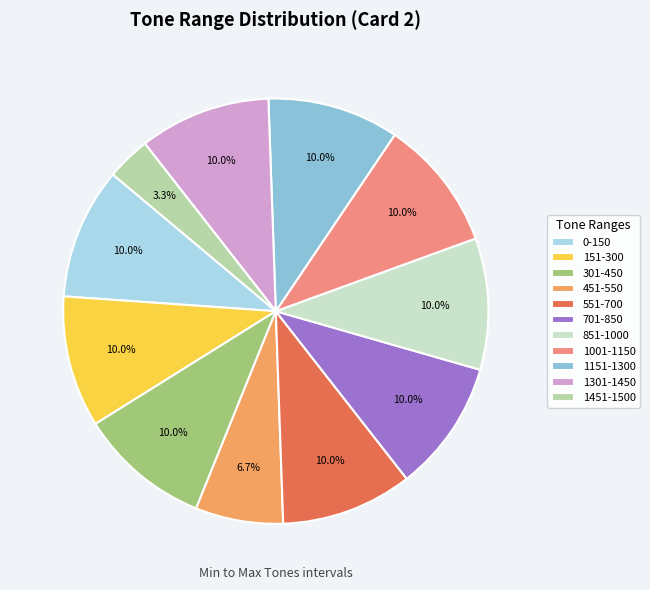

Which slice is the smallest?

1451-1500